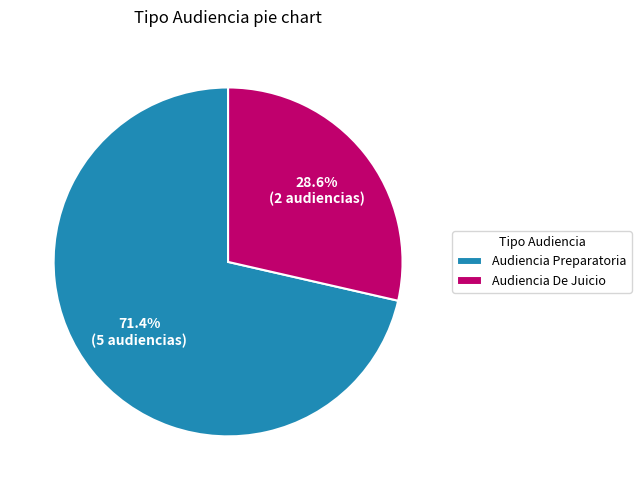

Is the sum of Audiencia Preparatoria and Audiencia De Juicio greater than half?

Yes